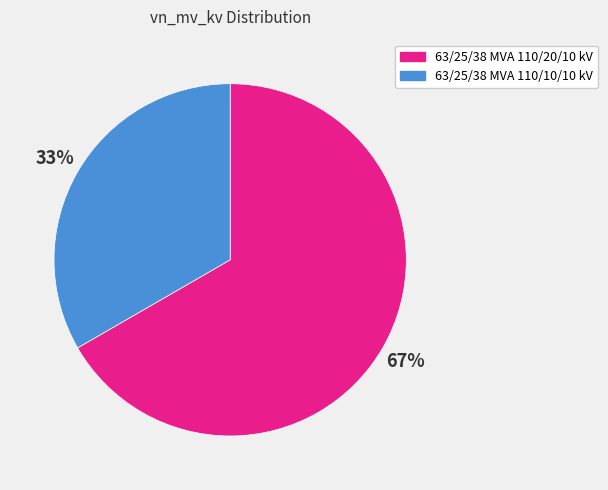

Do 63/25/38 MVA 110/10/10 kV and 63/25/38 MVA 110/20/10 kV together represent more than half of the pie?

Yes